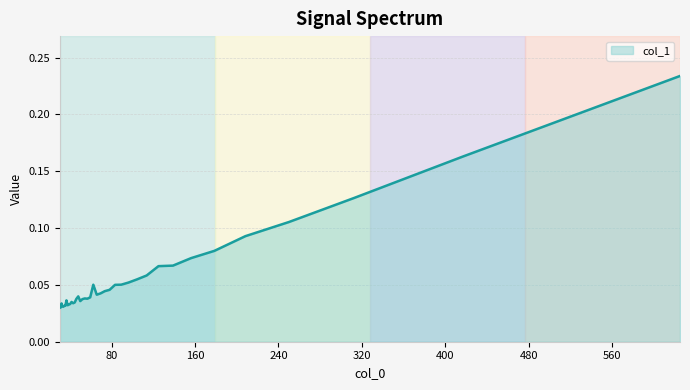

Between 32.8947 and 250.0, which is larger?

250.0